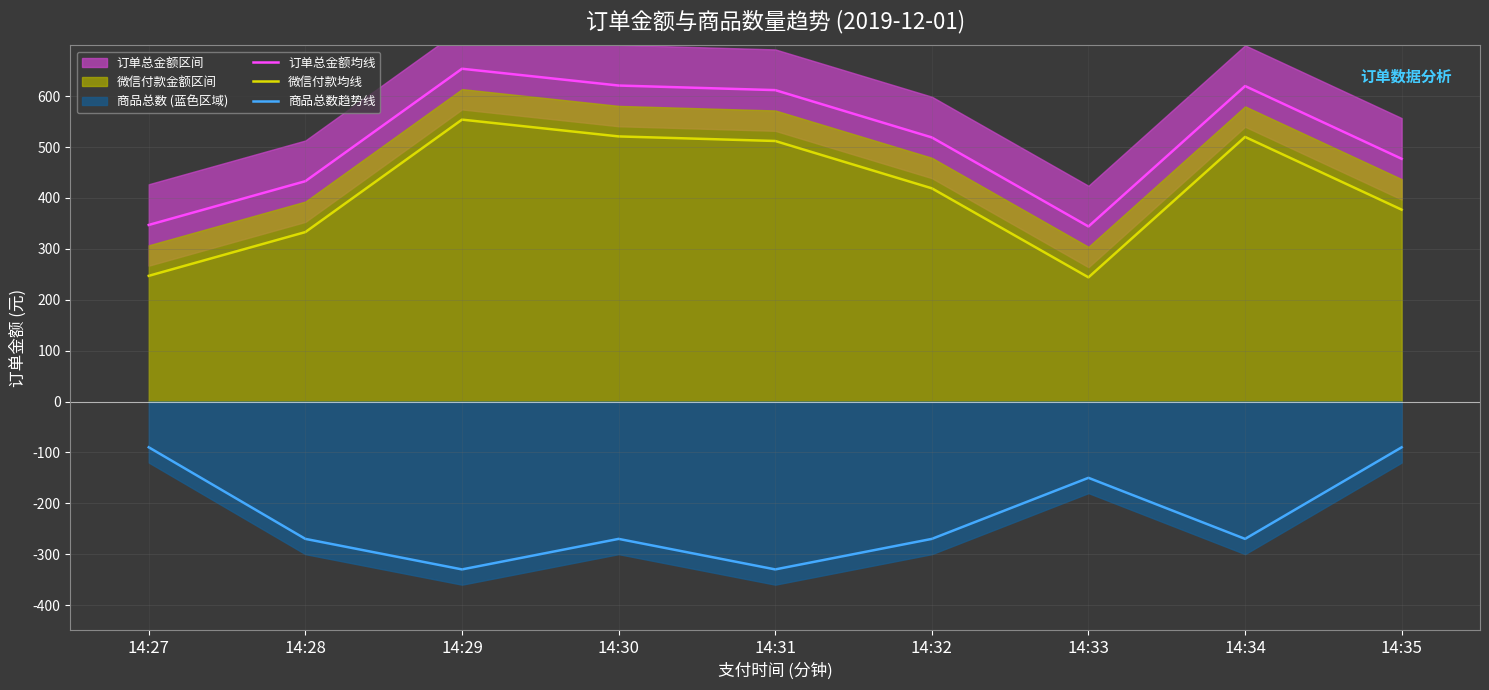

What is the sum of the 订单总金额均线 values at 14:32 and 14:31?

1131